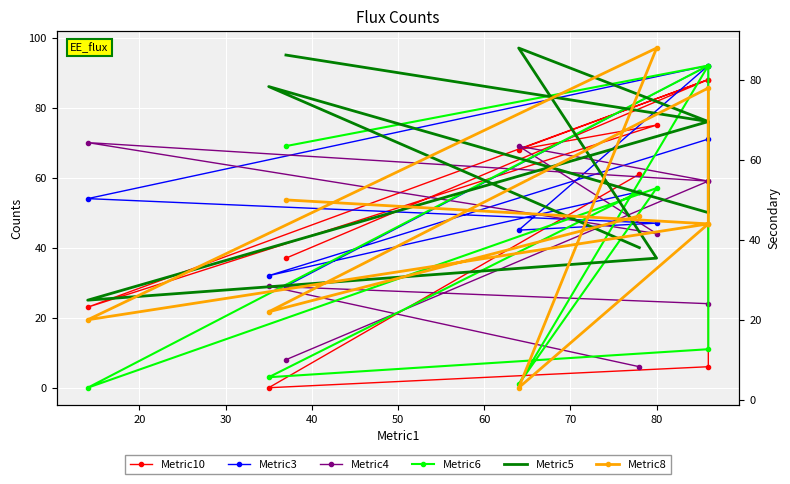

Where is the first local minimum for Metric6?

30